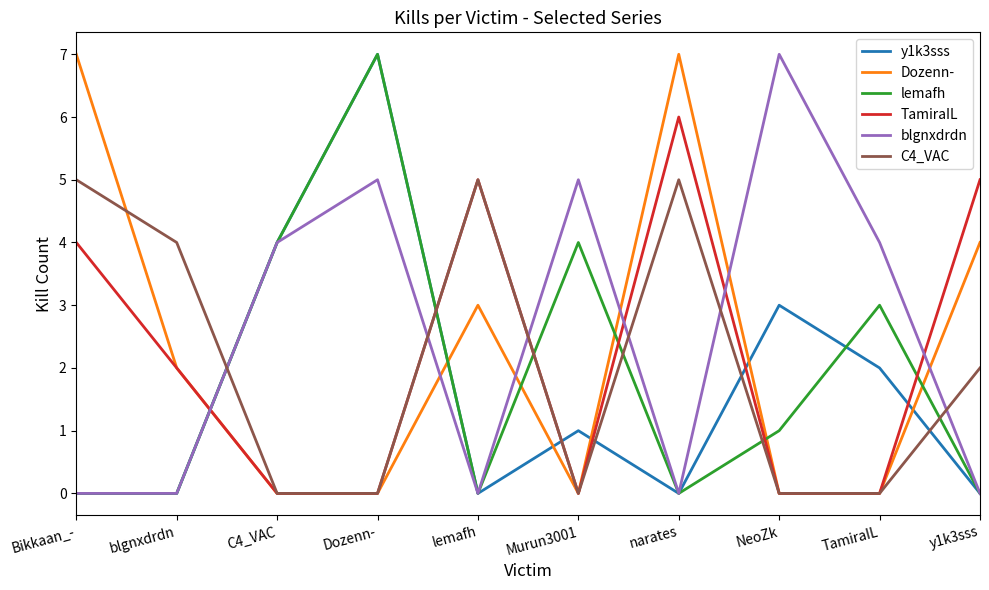

What position from the left is Dozenn-?

4